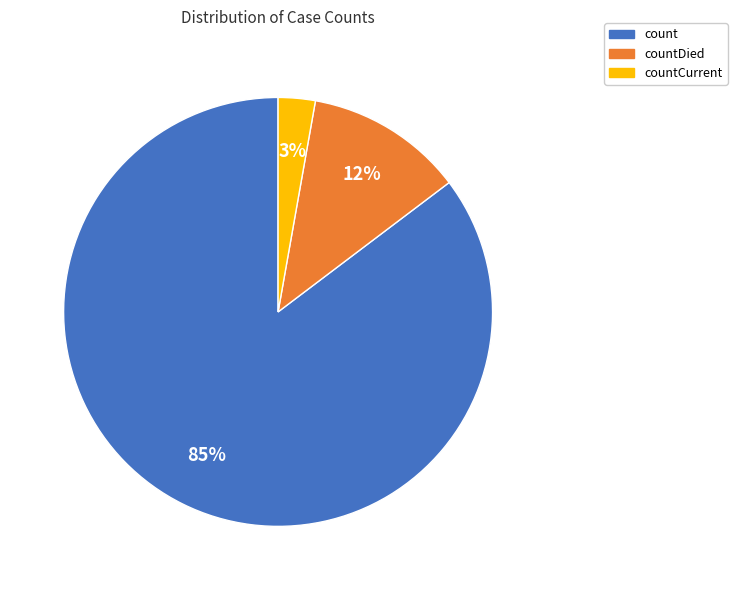

To the nearest percent, what is the average slice percentage?

33%